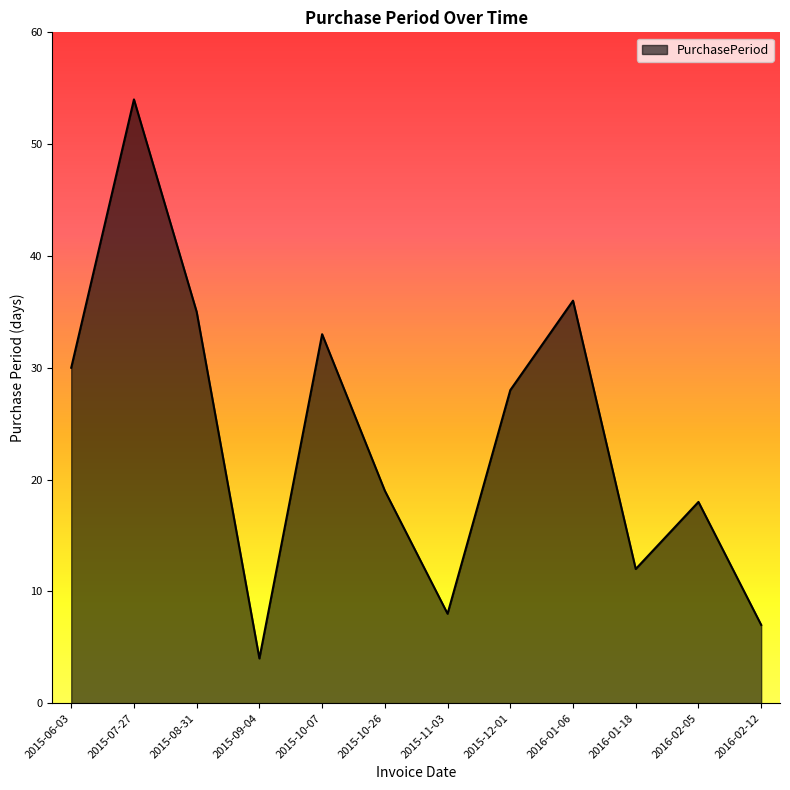

How many interior local valleys (lower than both neighbors) does the data have?

3